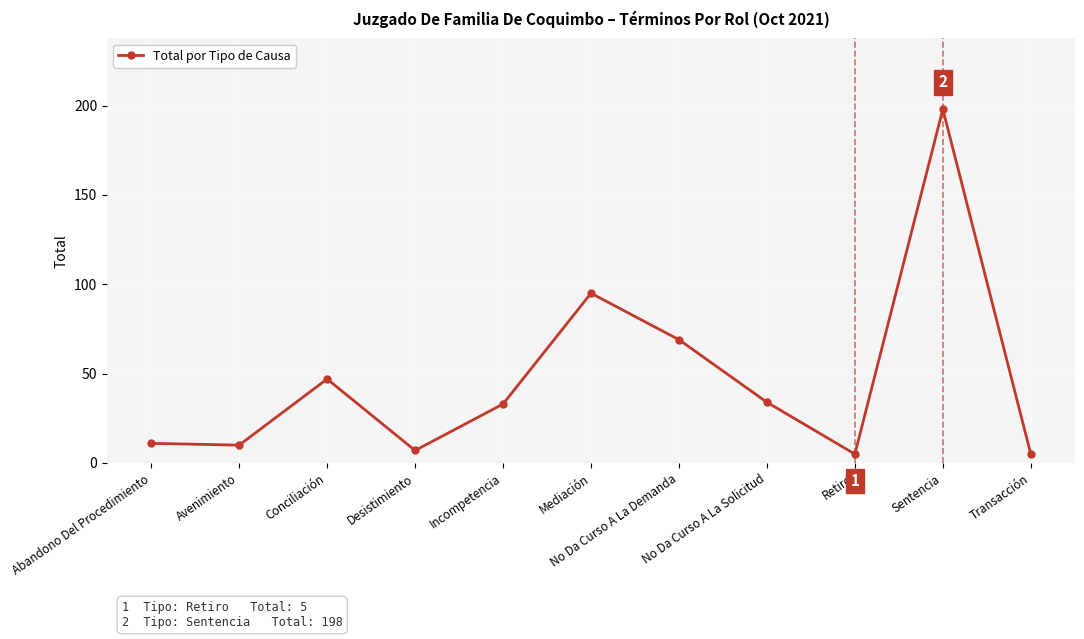

How many points are higher than both their immediate neighbors (excluding endpoints)?

3